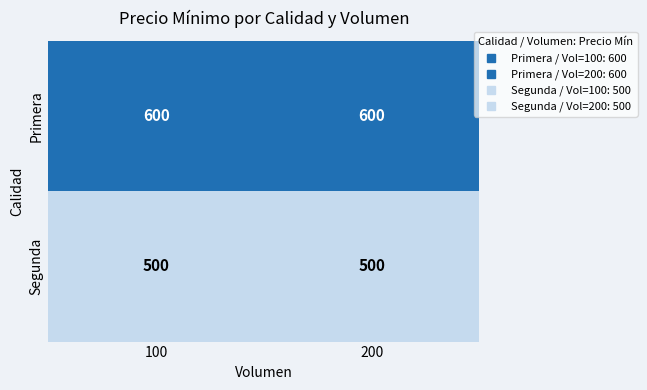

The value of Segunda at 200 is 500. True or false?

True